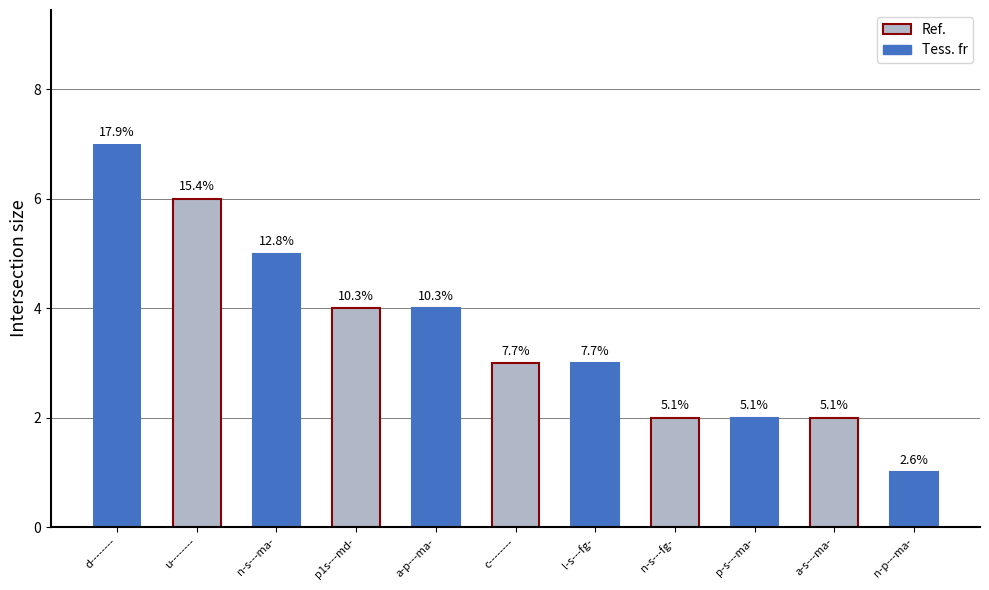

What is the label of the 1st bar from the right?

n-p---ma-